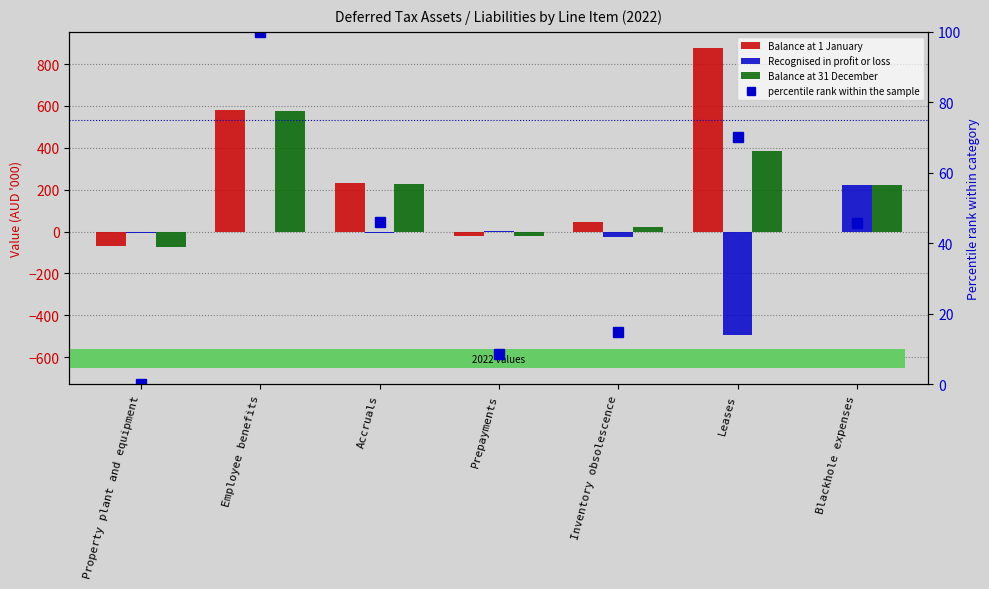

What is the label of the 3rd bar from the left?

Accruals